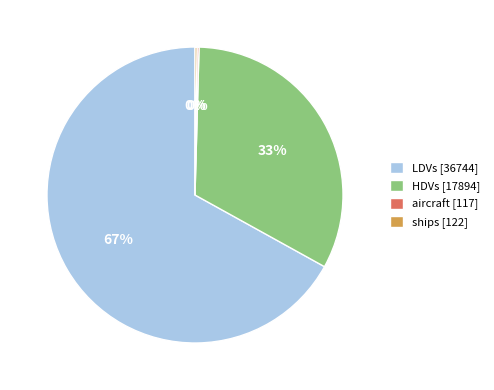

Is the sum of HDVs and LDVs greater than half?

Yes